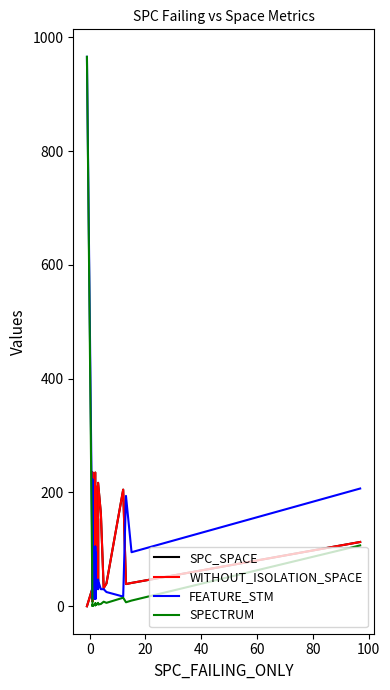

After their last crossing, which series has the higher values: WITHOUT_ISOLATION_SPACE or FEATURE_STM?

FEATURE_STM